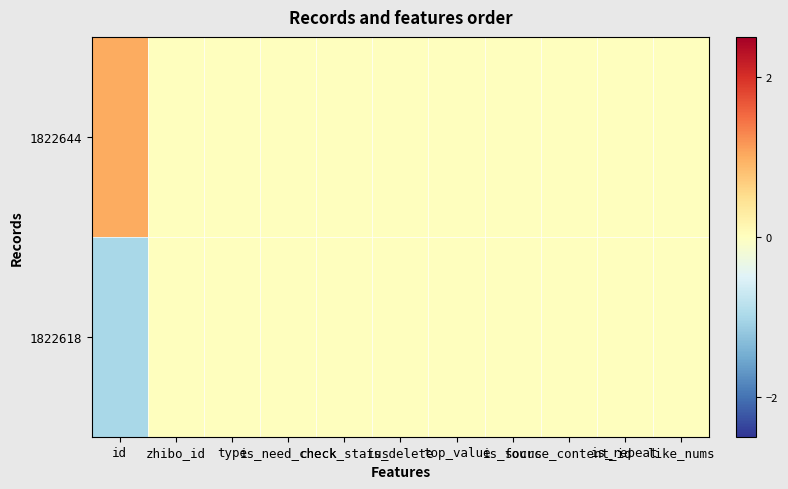

Which series has the largest range (max minus min)?

1822644